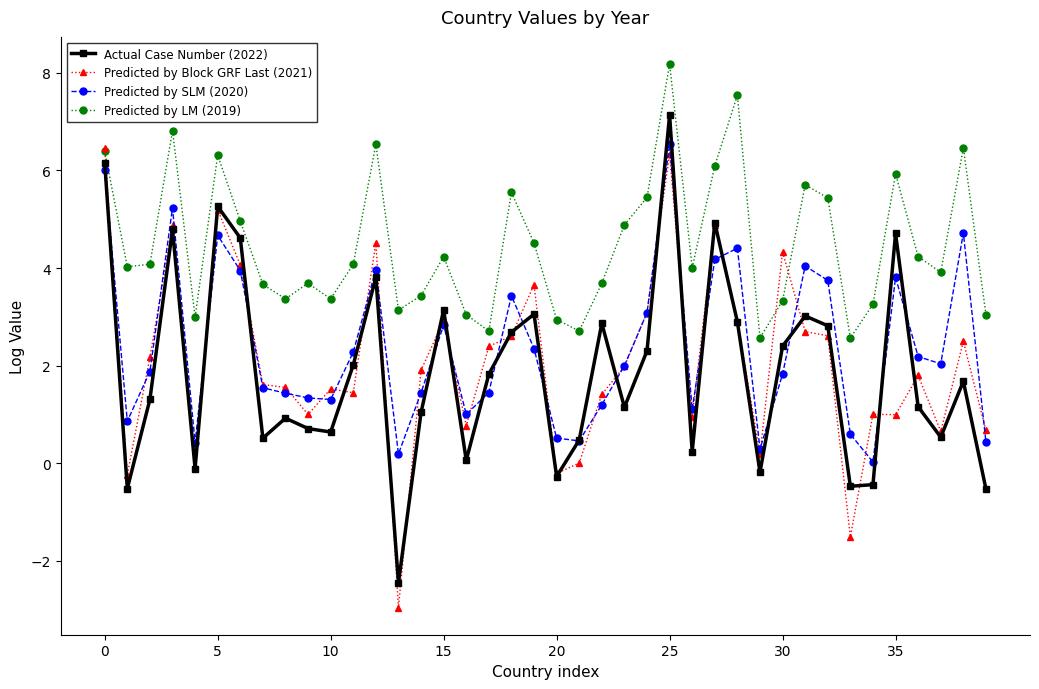

How many series are shown in this chart?

4